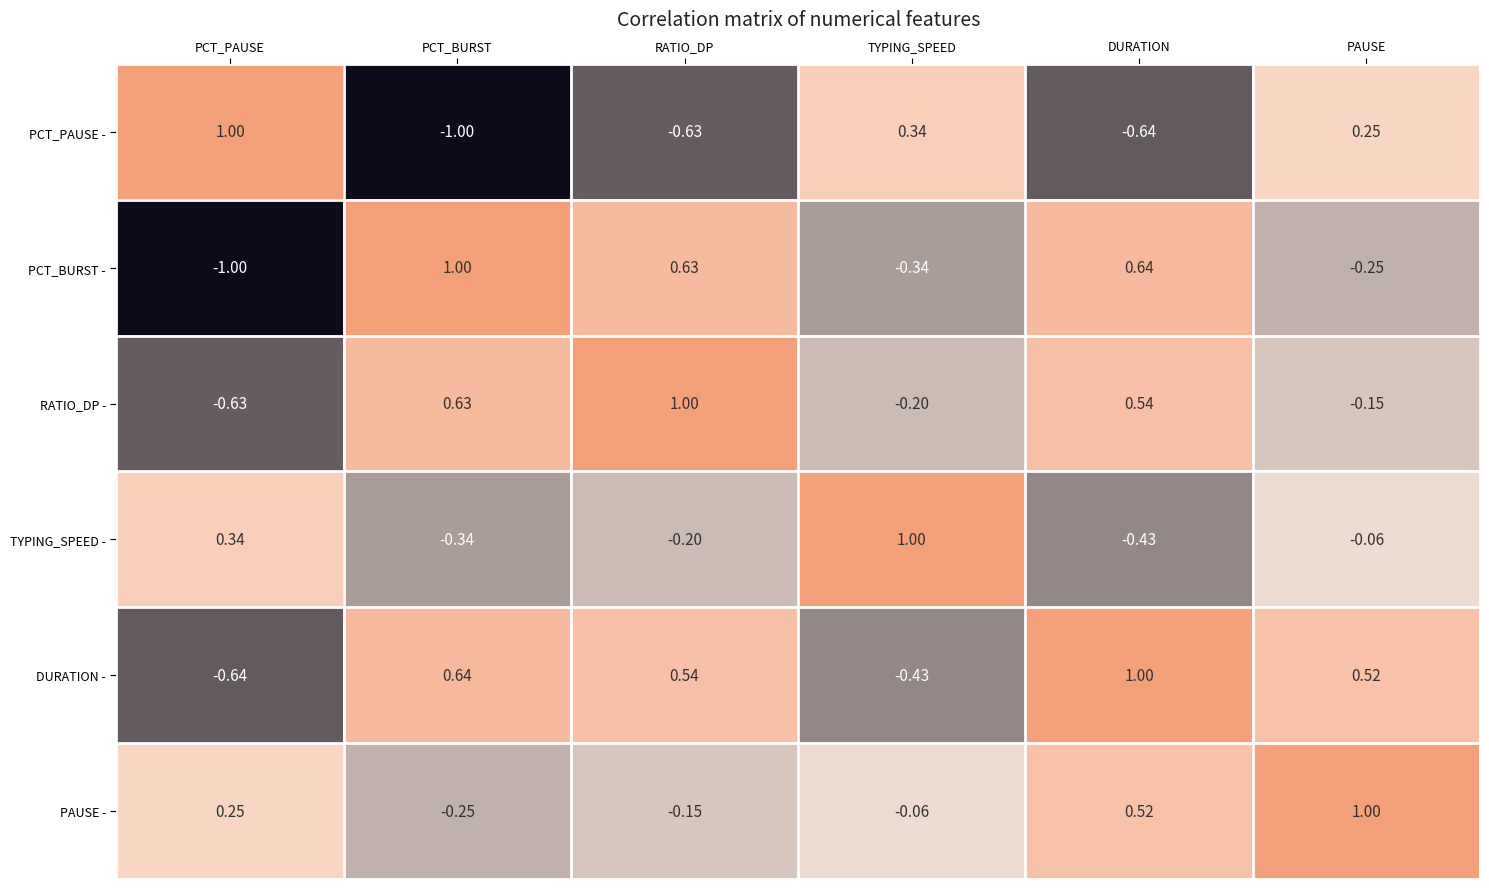

At which label is PCT_PAUSE - closest to 0?

PAUSE